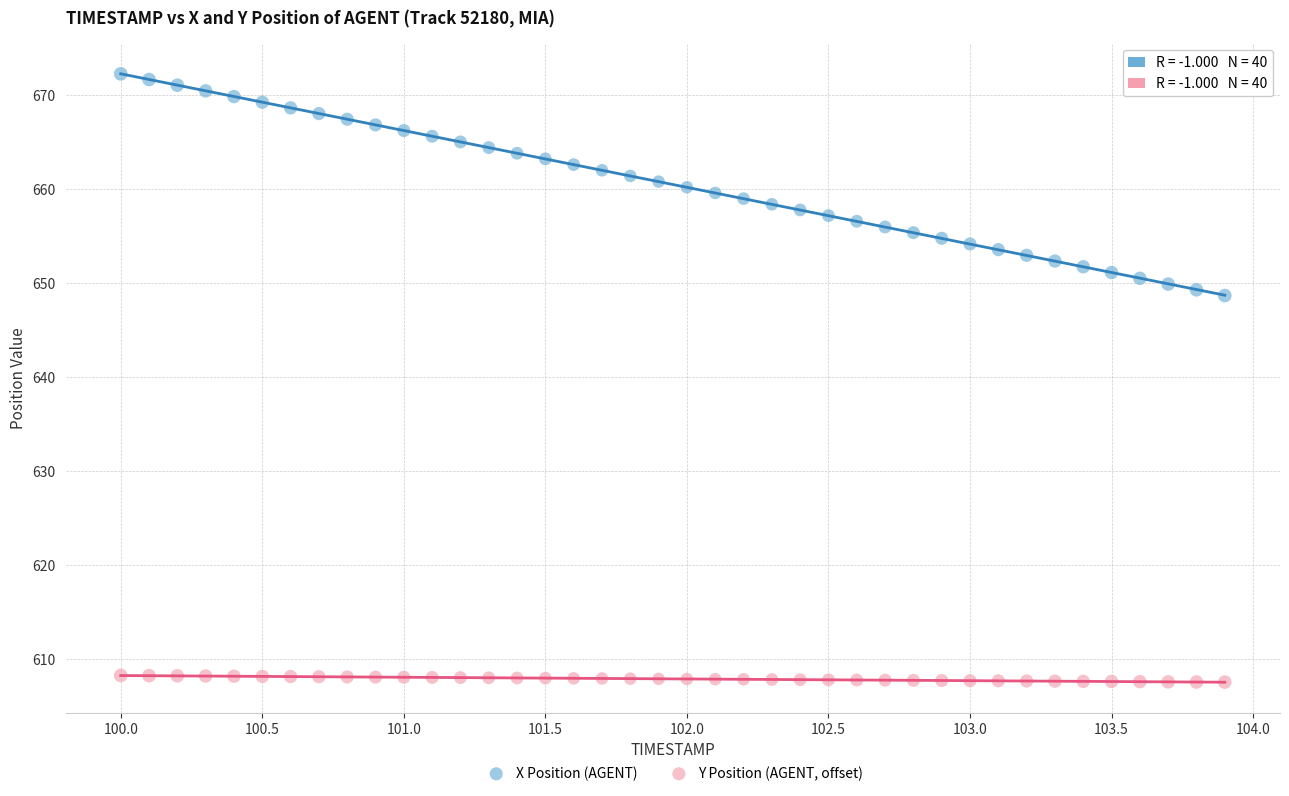

Across all data points, what is the range of Y values (max minus min)?

64.7